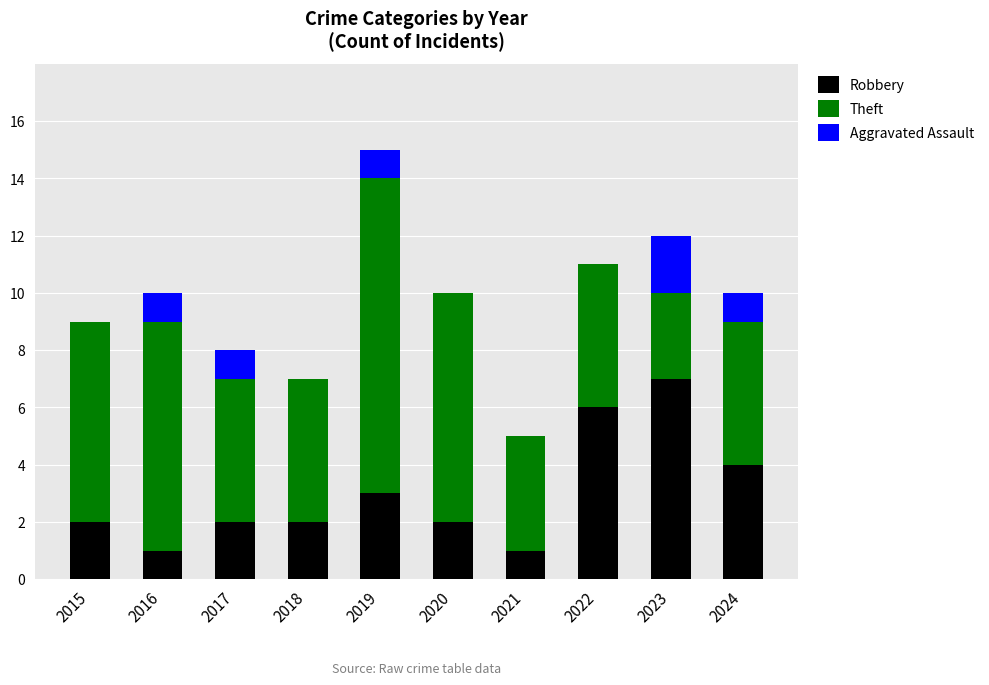

How many series are shown in this chart?

3